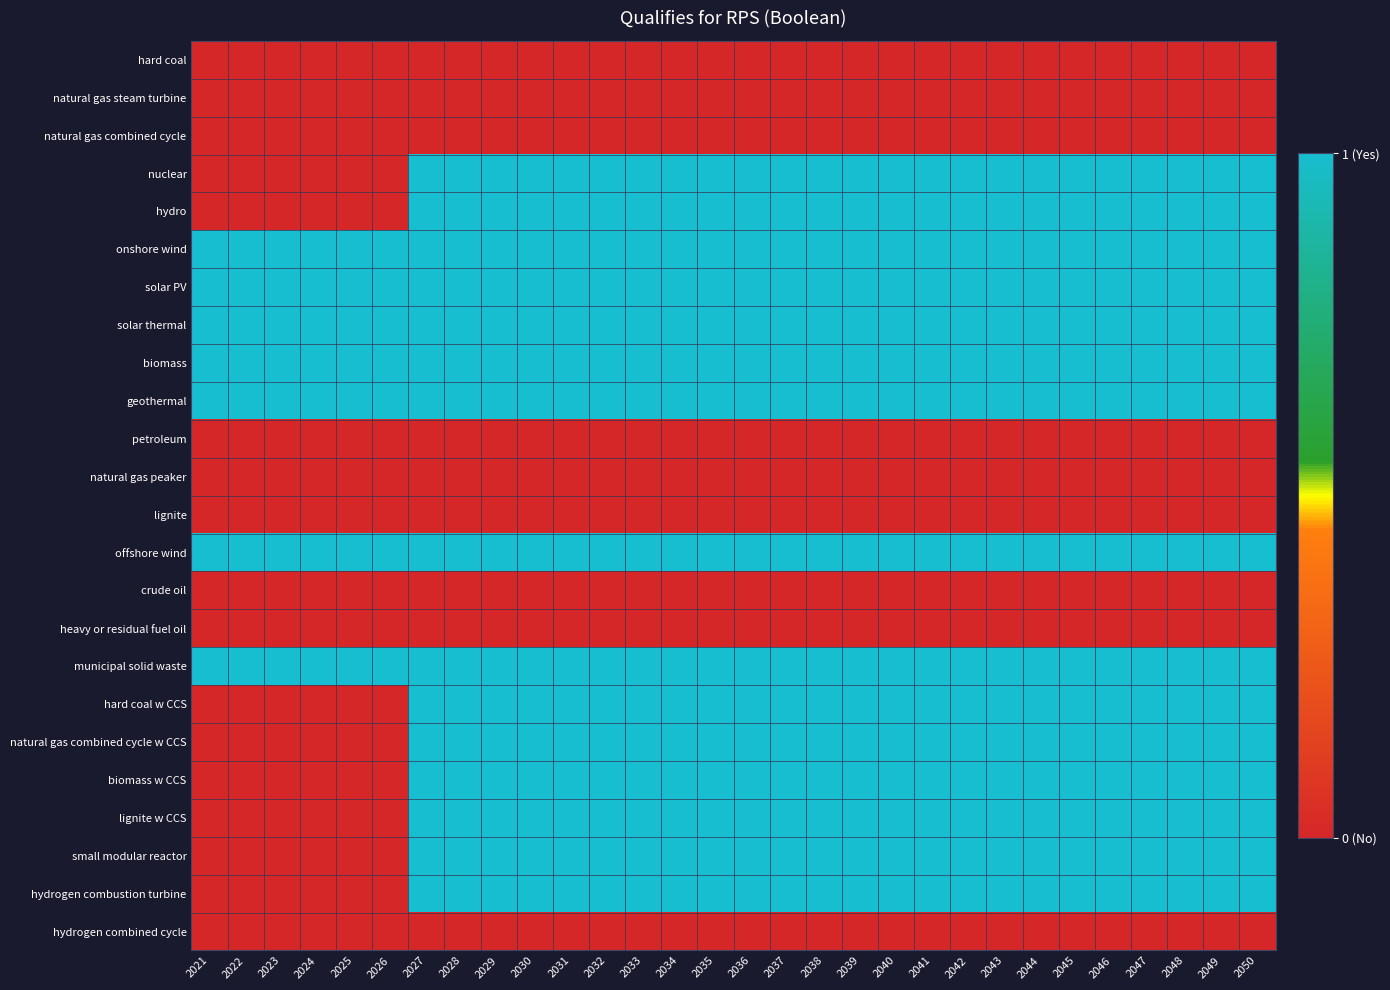

How many data points does each series have?

30